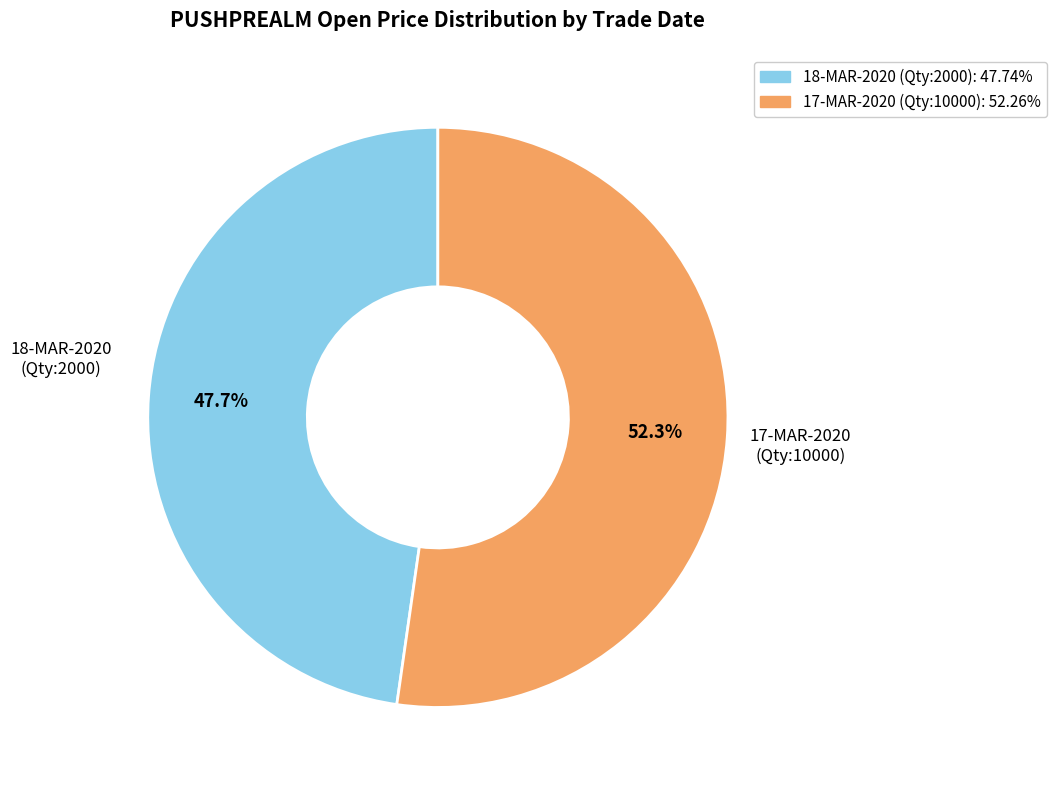

What is the total percentage of 18-MAR-2020 (Qty:2000): 47.74% and 17-MAR-2020 (Qty:10000): 52.26%?

100.0%